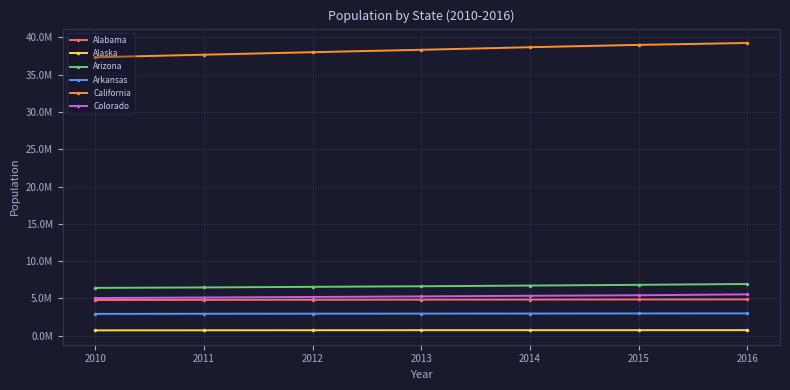

What are all the series names shown in the legend?

Alabama, Alaska, Arizona, Arkansas, California, Colorado